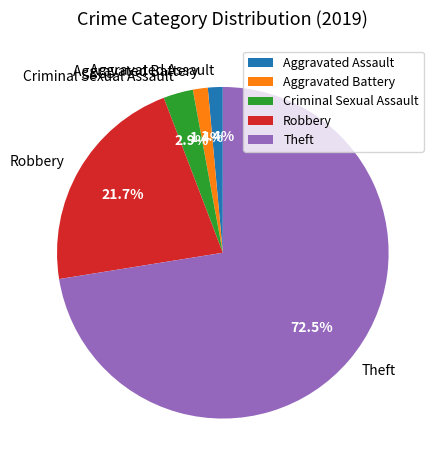

Which slice represents more than half of the pie?

Theft